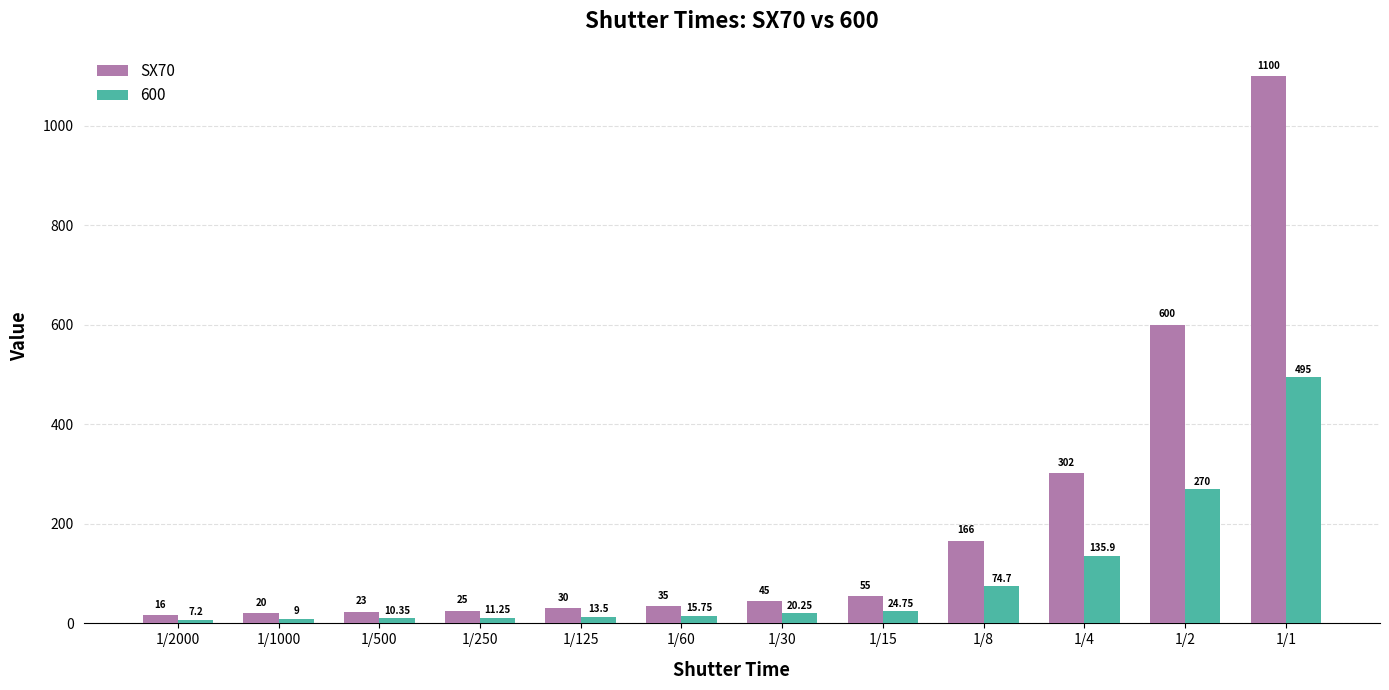

Which label corresponds to the smallest value in the chart?

1/2000